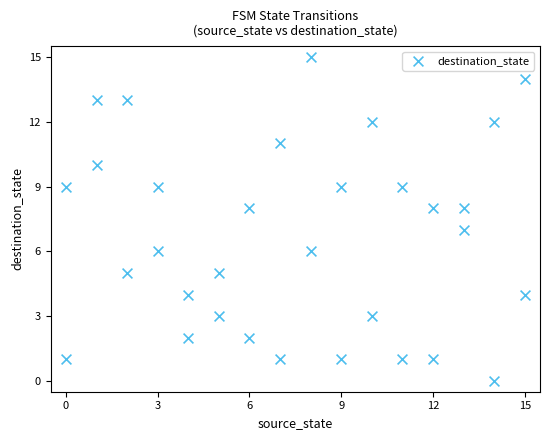

What is the range of Y values (max minus min)?

15